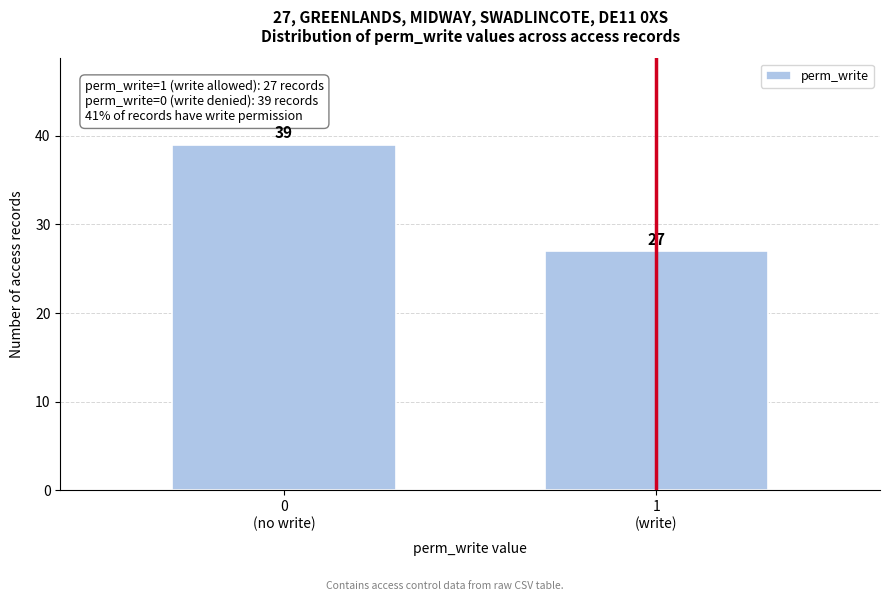

Reading left to right, transcribe all the data shown in this chart.

39	27